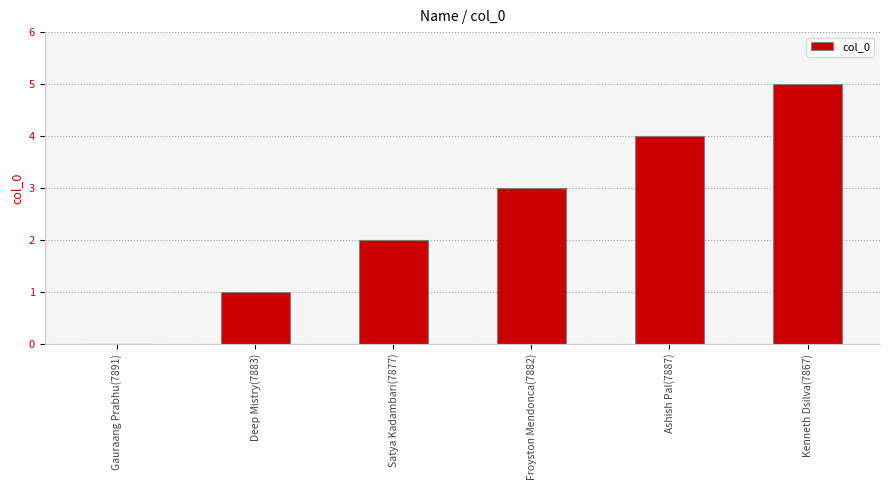

Reading left to right, extract all data points from this chart.

Gauraang Prabhu(7891)=0	Deep Mistry(7883)=1	Satya Kadambari(7877)=2	Froyston Mendonca(7882)=3	Ashish Pal(7887)=4	Kenneth Dsilva(7867)=5